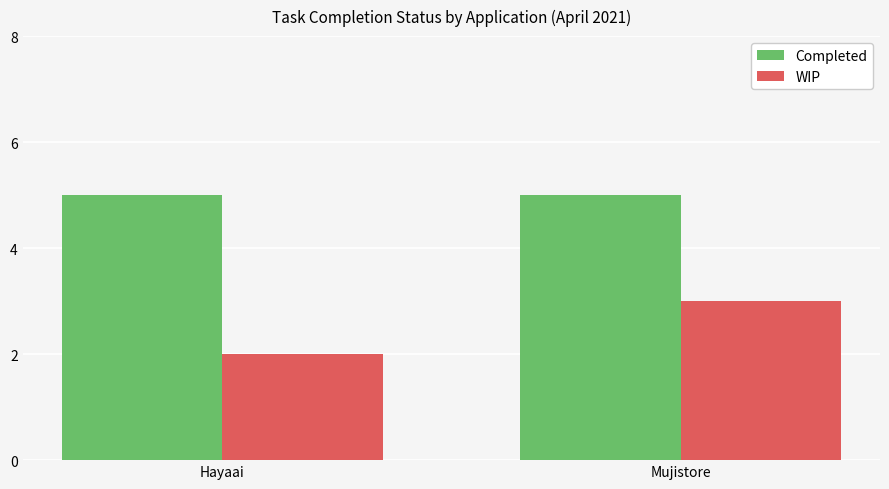

Which label corresponds to the smallest value in the chart?

Hayaai